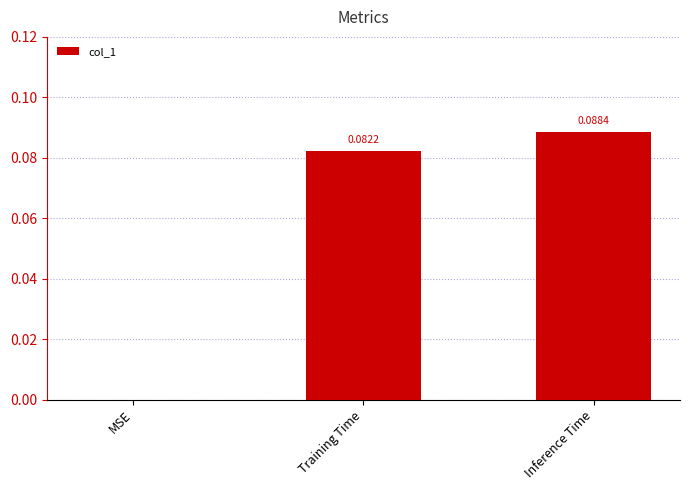

Where is the data nearest to the value 0?

MSE